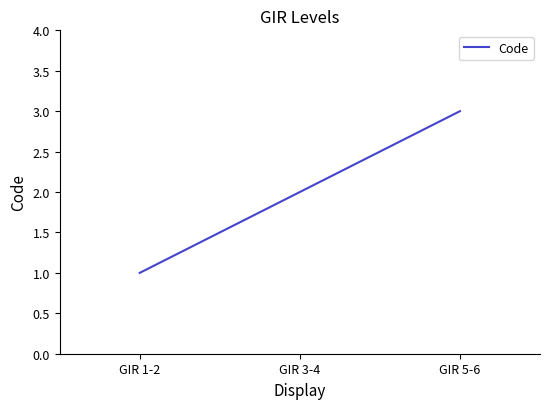

The chart shows a value of 2 at GIR 3-4. True or false?

True